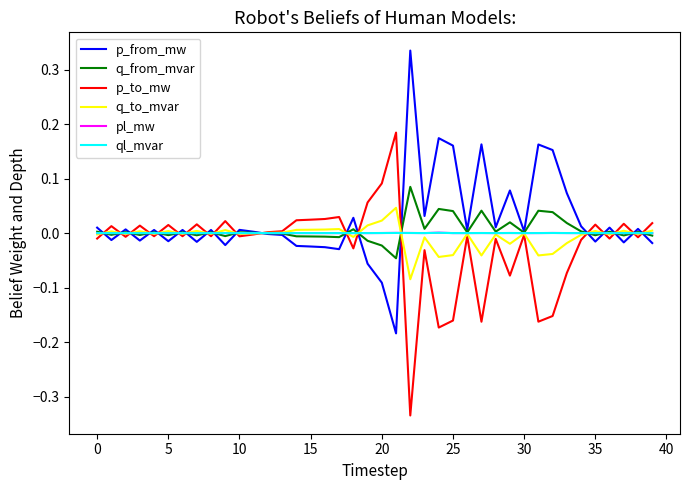

True or false: pl_mw has a value of 0.0 at 25.

True